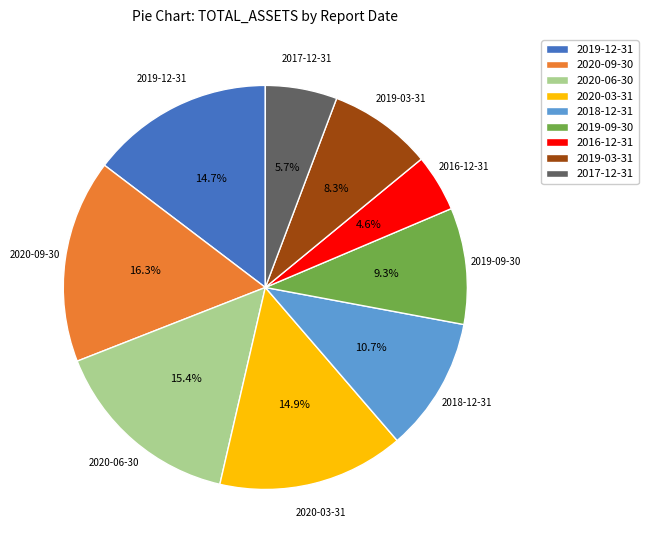

Does 2020-09-30 account for over 50% of the chart?

No